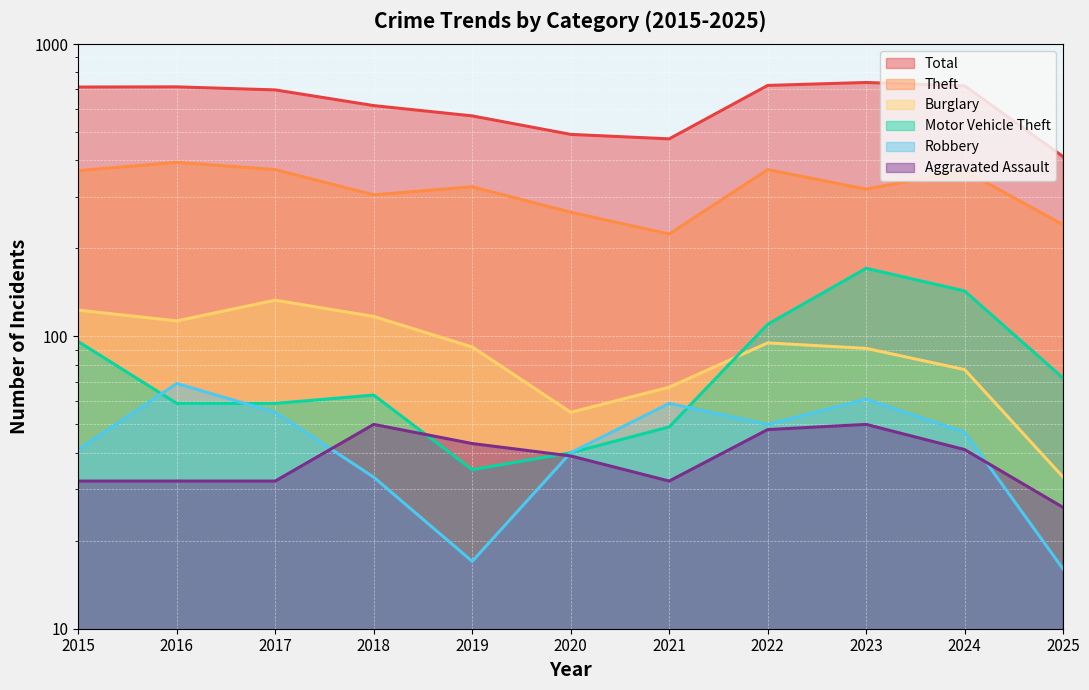

Which label corresponds to the largest value in the chart?

2023